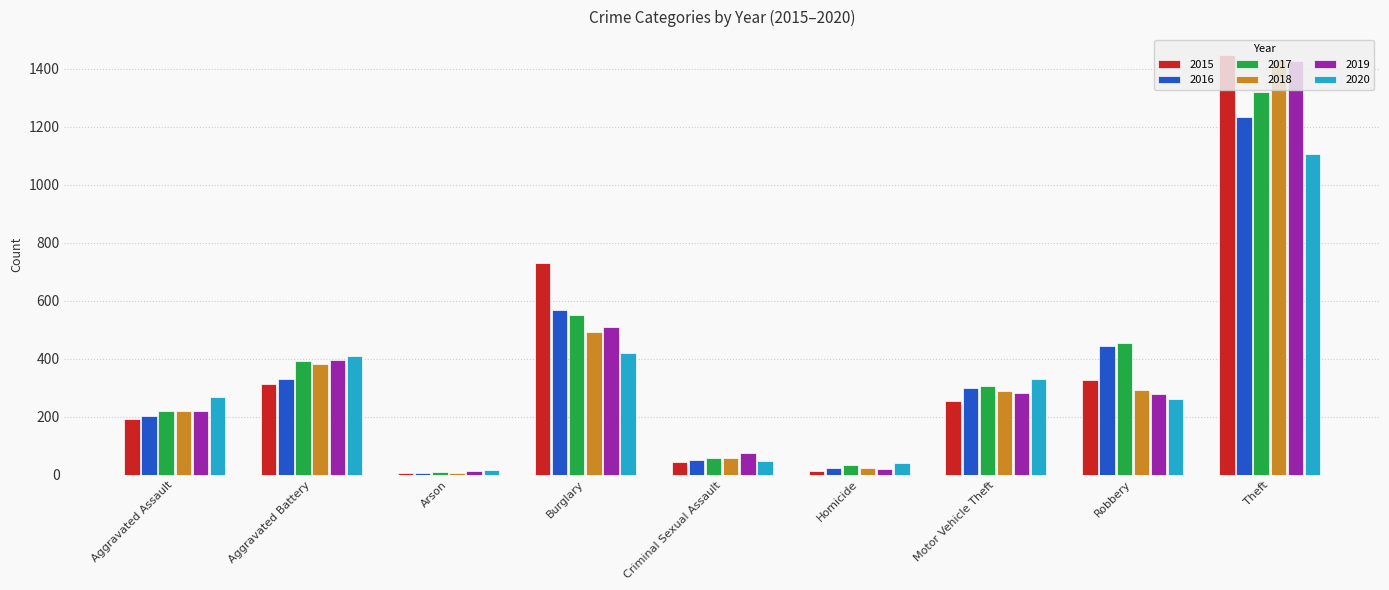

Where does the 2018 series first go above 289?

Aggravated Battery